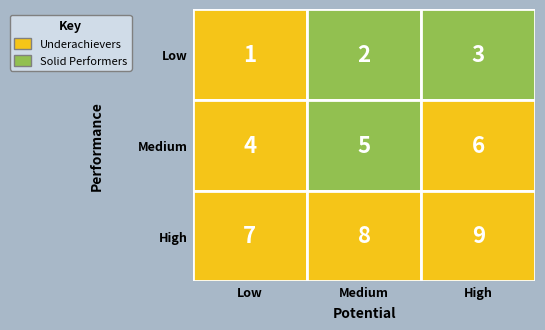

Is it true that 7 equals 631.8 at 1?

False